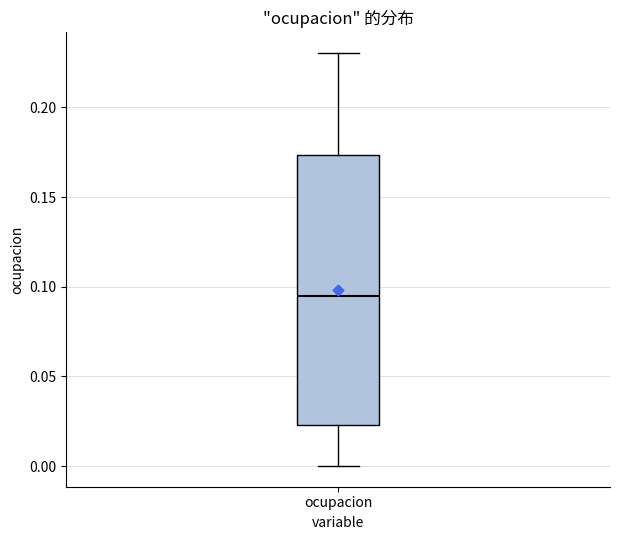

Read this box plot against the y-axis: the position of the median line, the range covered by the box, and the ends of both whiskers. The values are not printed on the chart, so give them approximately, as read against the axis.

median 0.095, box 0.025 to 0.175, whiskers 0.000 to 0.230